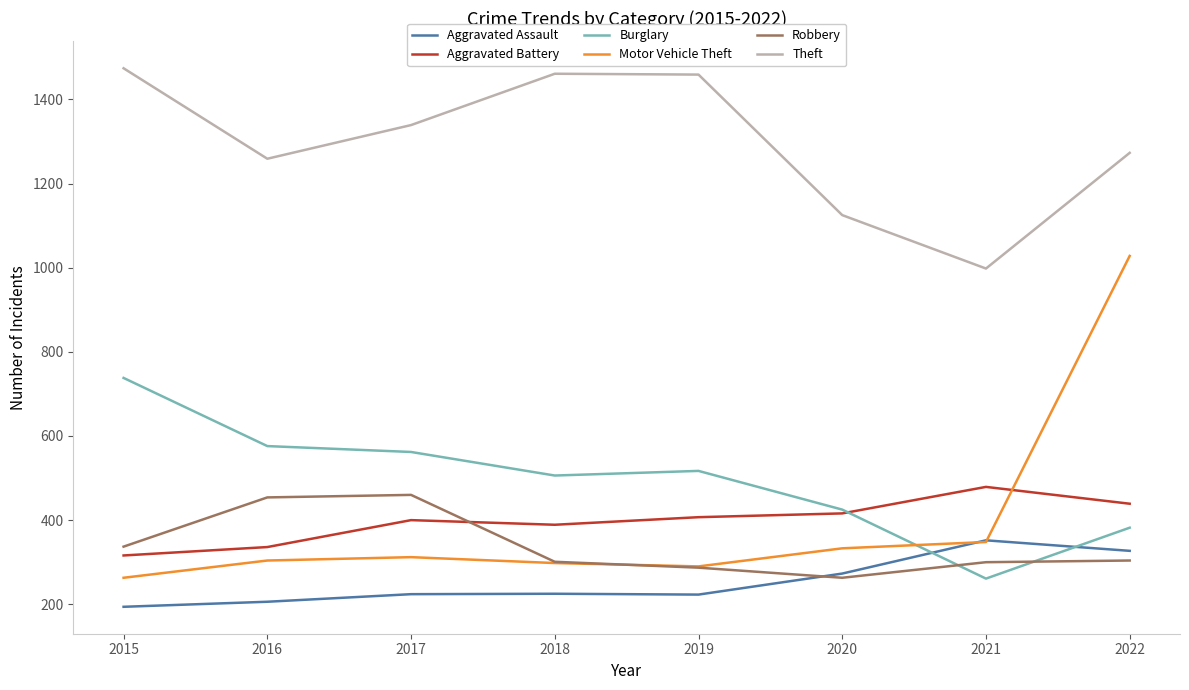

What is the lowest value of the Aggravated Assault series?

194